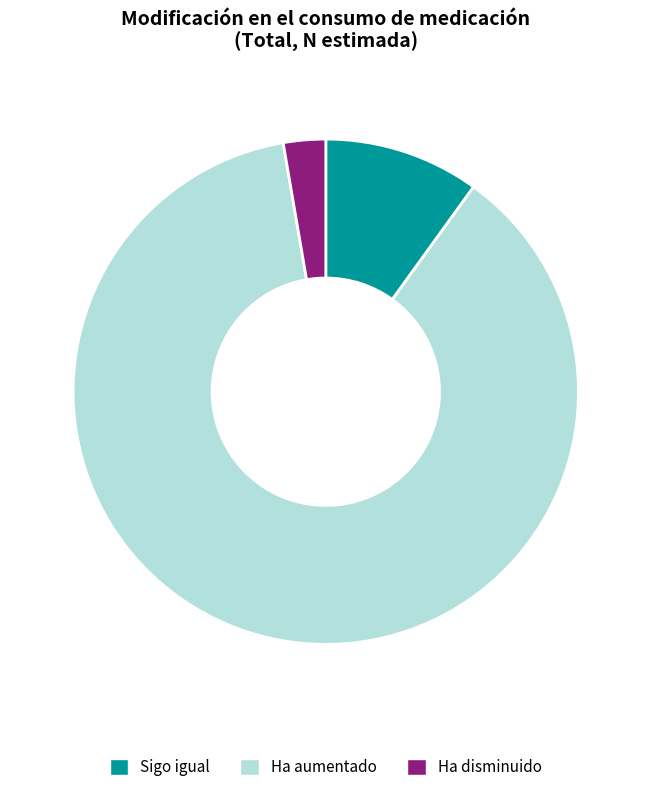

Does any single category account for the majority?

Yes